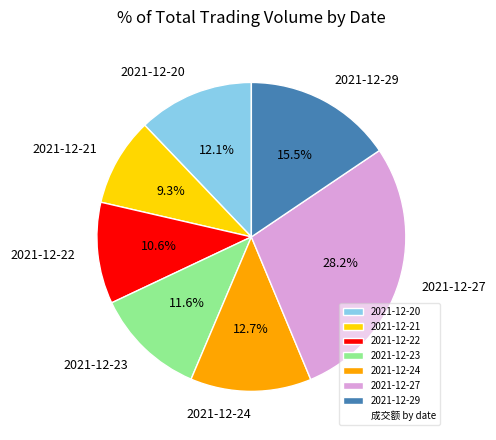

Does any single category account for the majority?

No